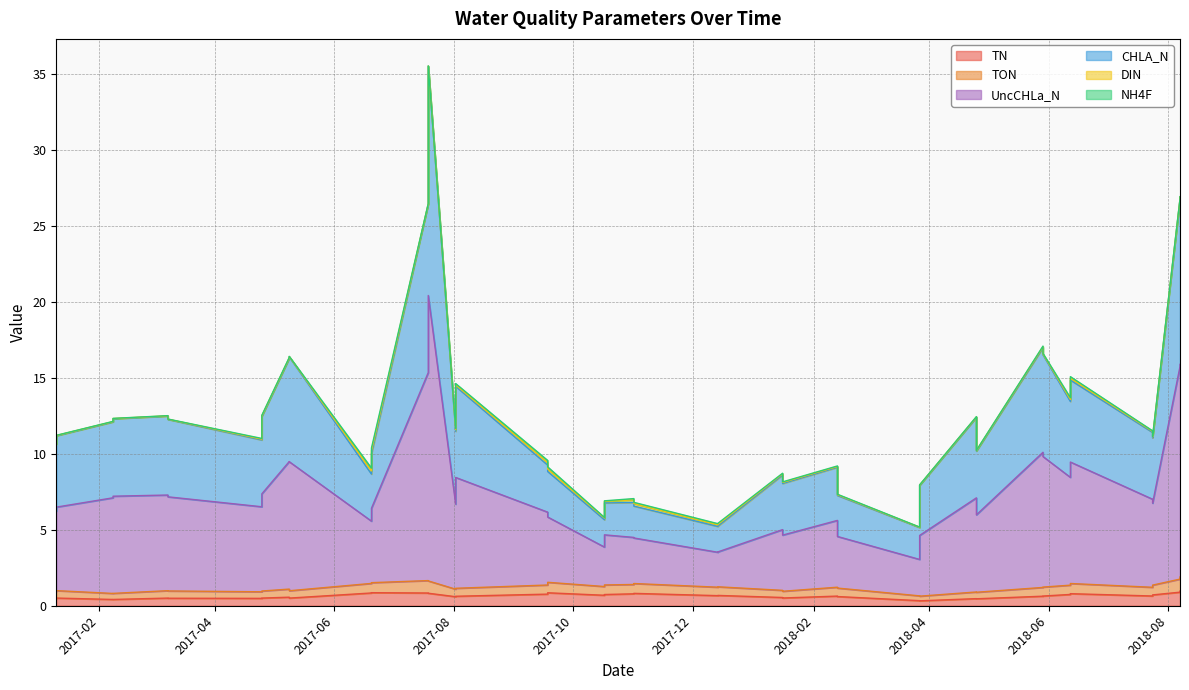

What is the average value of the TN series?

0.6